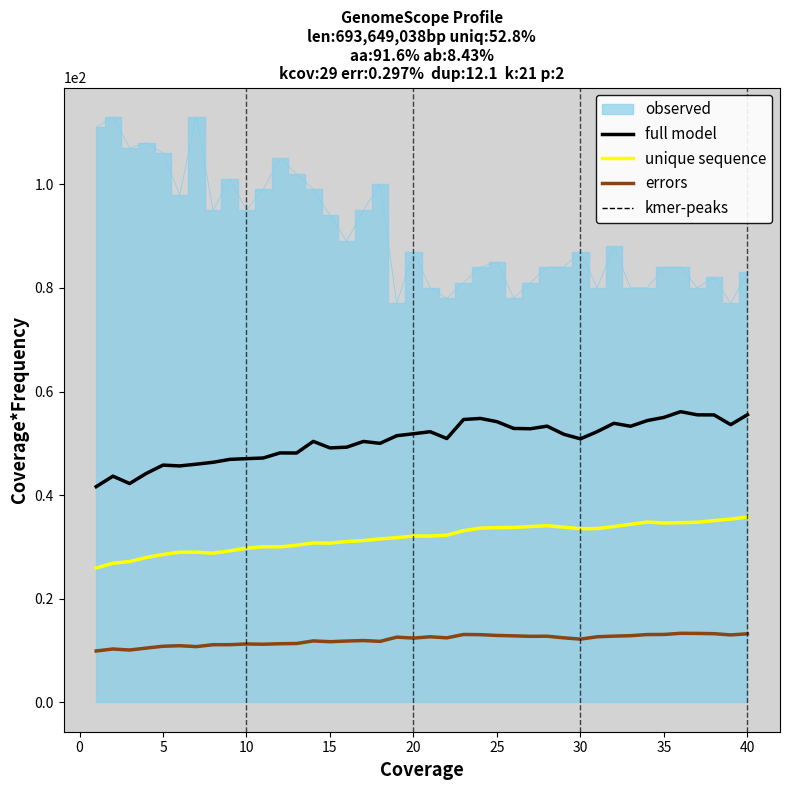

Reading right to left, list all the values displayed in this chart.

full model: 55.5	53.6	55.5	55.5	56.1	55.0	54.4	53.3	53.9	52.3	50.9	51.7	53.3	52.8	52.9	54.2	54.8	54.6	50.9	52.2	51.8	51.5	50.0	50.4	49.3	49.1	50.4	48.1	48.1	47.2	47.0	46.9	46.3	46.0	45.6	45.8	44.2	42.2	43.7	41.6
unique sequence: 35.8	35.4	35.1	34.8	34.7	34.6	34.8	34.4	33.9	33.6	33.5	33.8	34.1	33.9	33.8	33.7	33.6	33.1	32.3	32.1	32.1	31.8	31.6	31.2	31.1	30.7	30.8	30.3	30.0	30.0	29.8	29.3	28.8	29.0	29.0	28.6	28.0	27.2	26.9	25.9
errors: 13.2	13.0	13.3	13.3	13.3	13.1	13.1	12.9	12.8	12.7	12.2	12.5	12.8	12.8	12.9	12.9	13.1	13.1	12.5	12.7	12.4	12.6	11.8	11.9	11.9	11.7	11.9	11.4	11.3	11.2	11.3	11.1	11.1	10.8	10.9	10.8	10.5	10.1	10.3	9.9